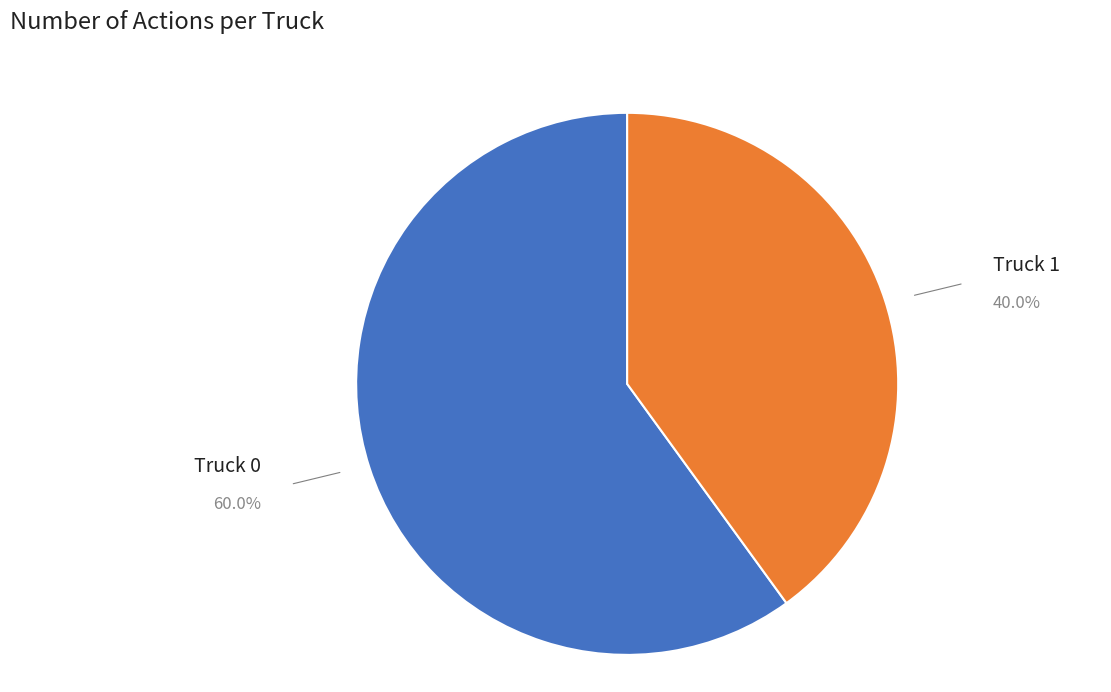

Between Truck 1 and Truck 0, which is larger?

Truck 0